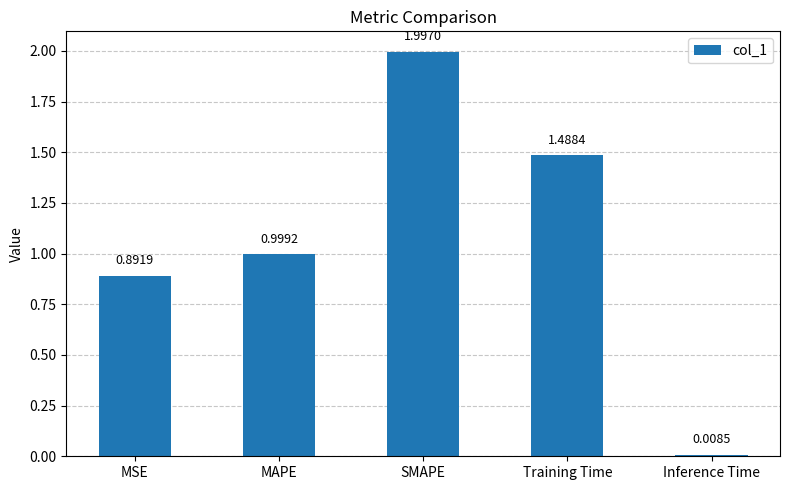

What is the sum of all values?

5.4